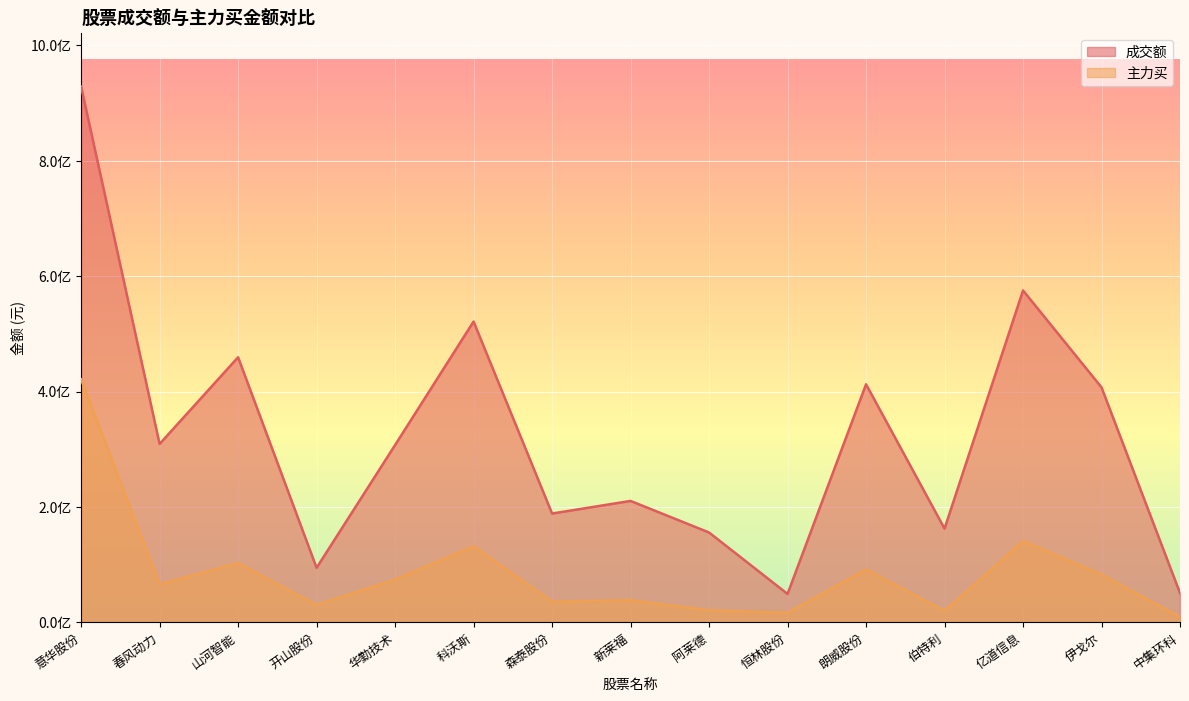

At which category does the chart reach its minimum across all series?

中集环科